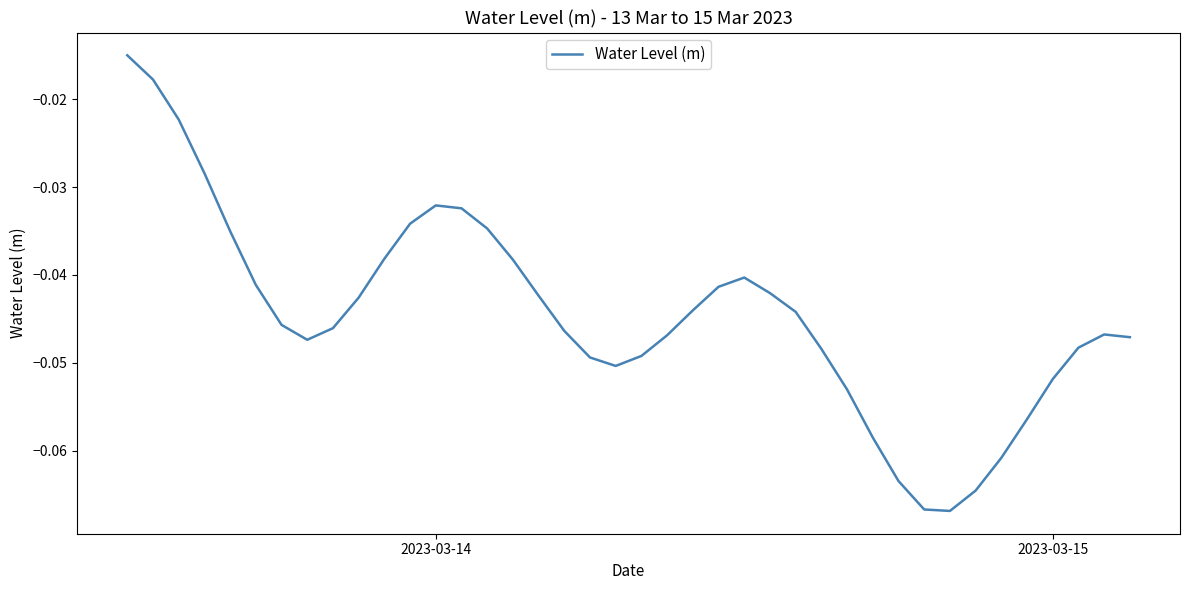

How many lines are shown in the chart?

1